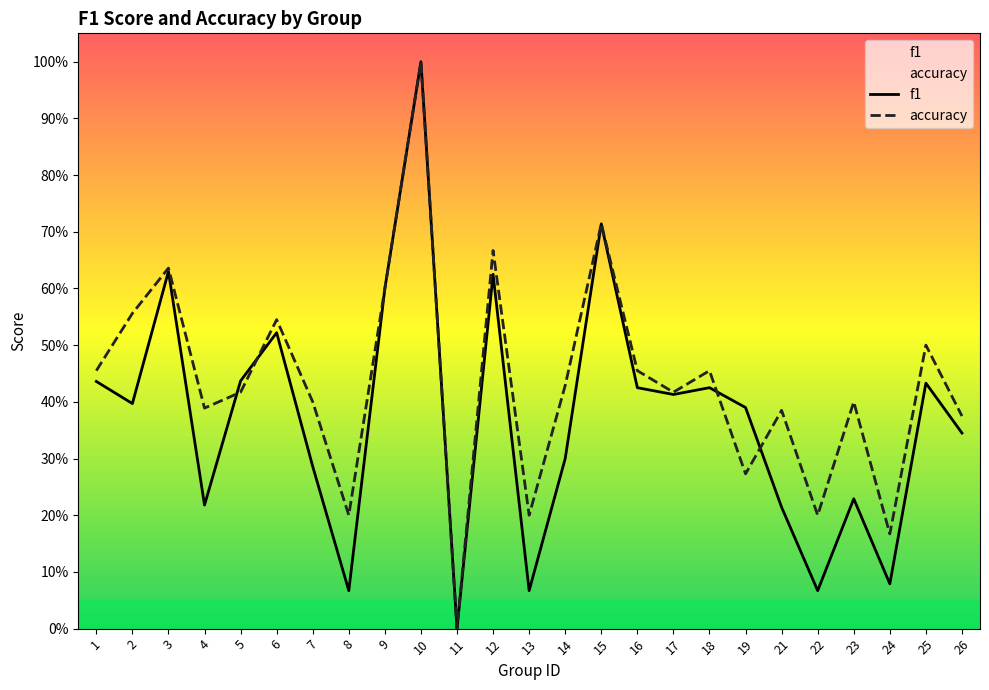

How many lines are shown in the chart?

2